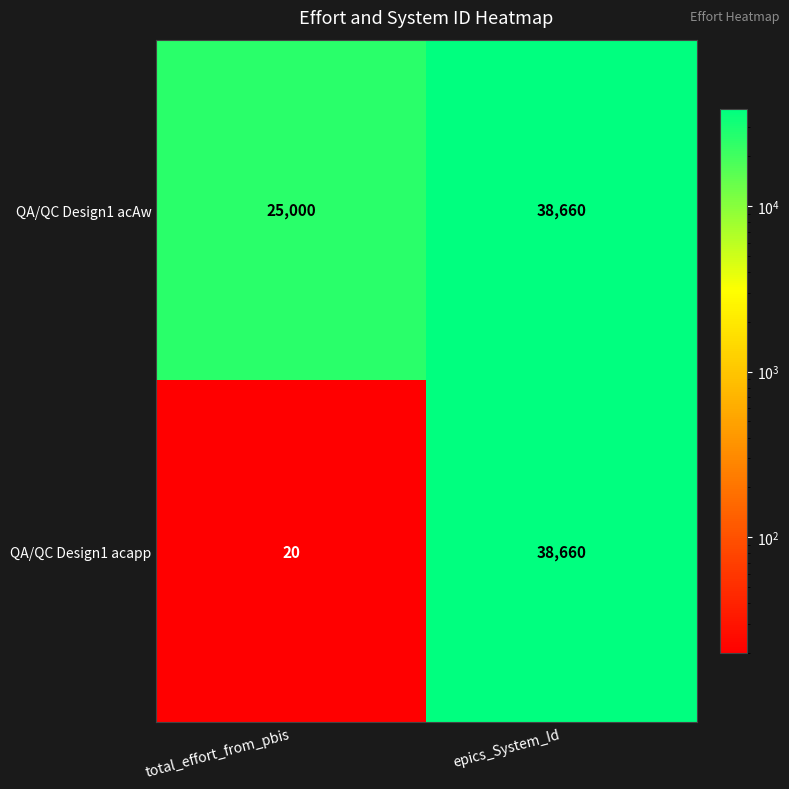

Reading right to left, what are all the values shown in this chart?

QA/QC Design1 acAw: 38660	25000
QA/QC Design1 acapp: 38660	20